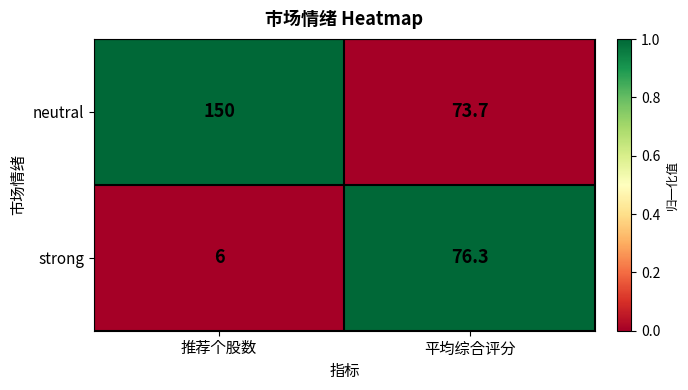

At which category is the sum across all series the highest?

推荐个股数